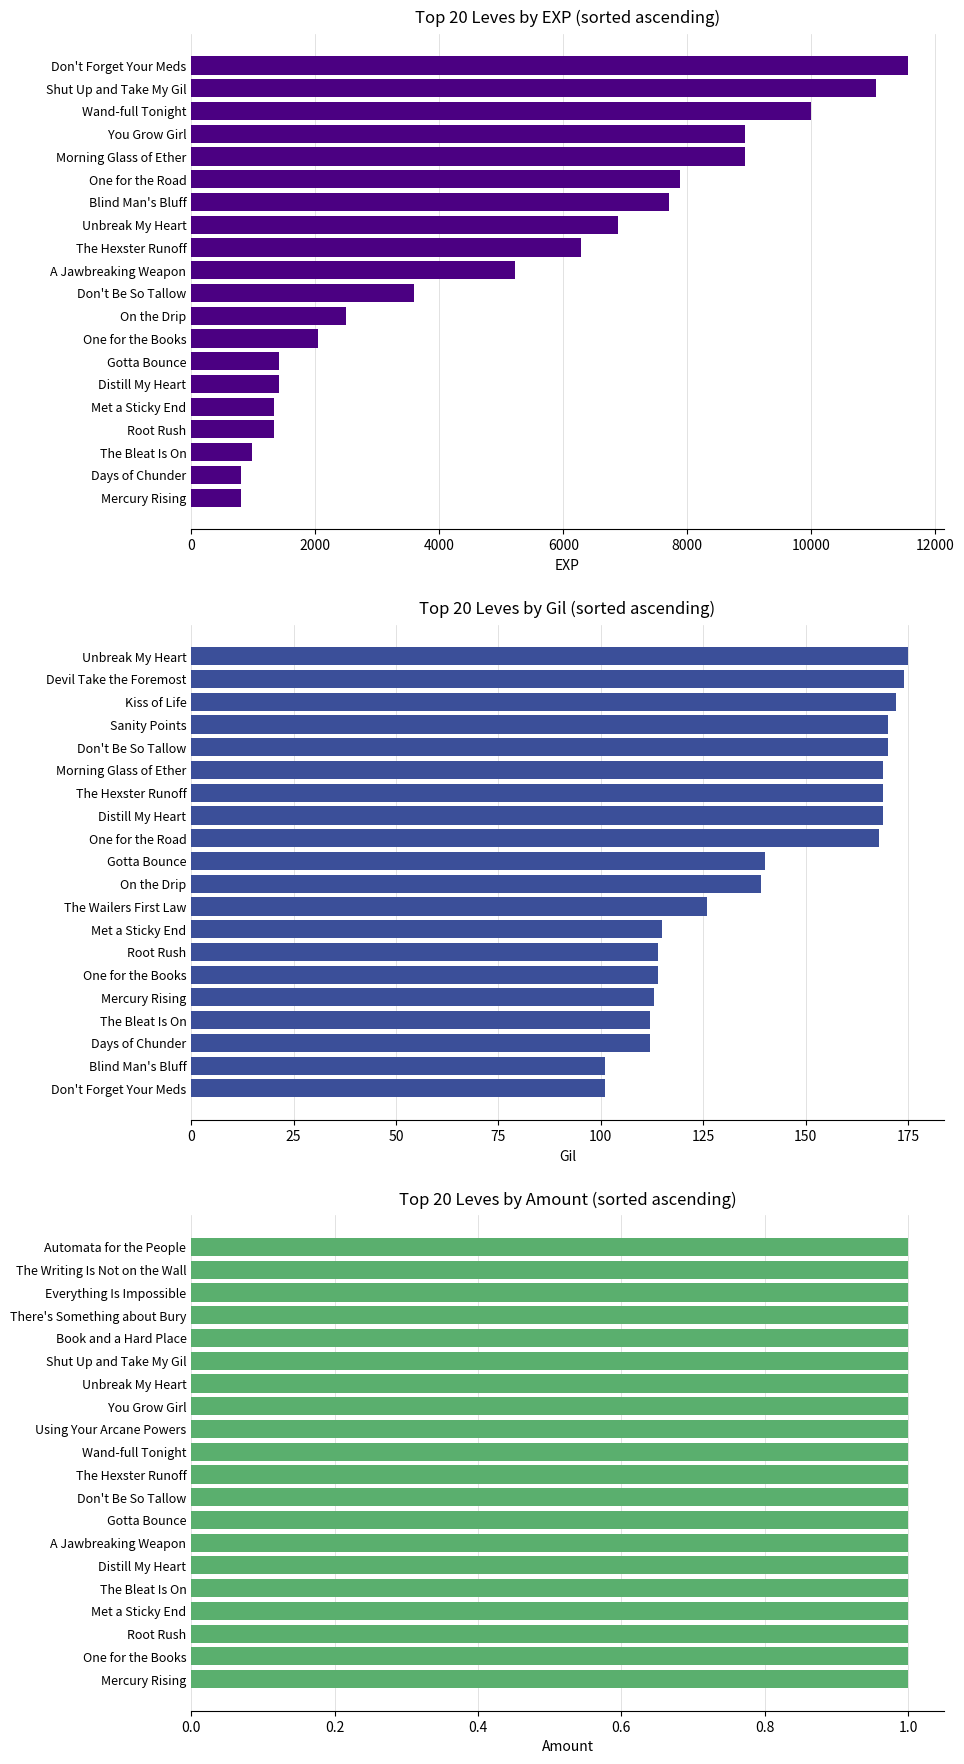

What is the sum of the EXP values at Blind Man's Bluff and You Grow Girl?

16640.0